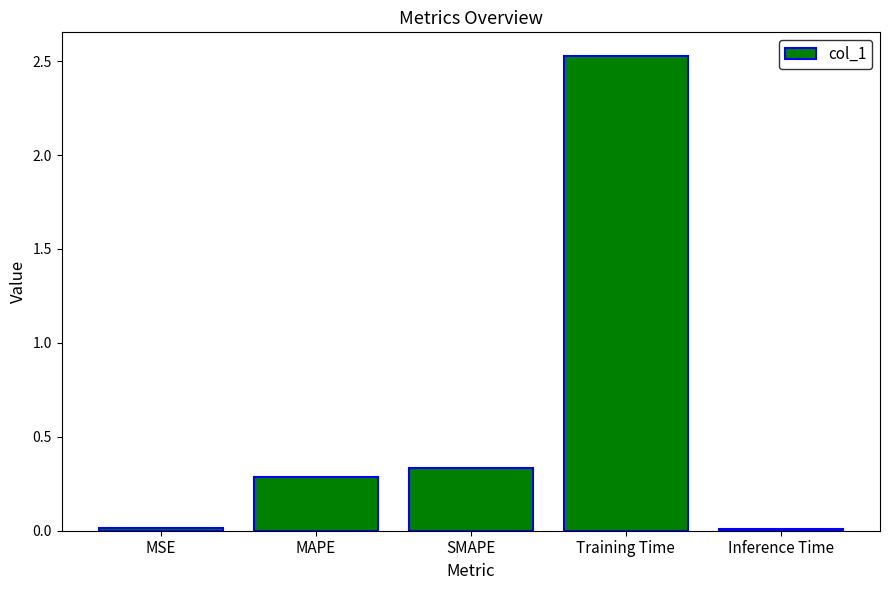

The chart shows a value of 0.1 at MAPE. True or false?

False